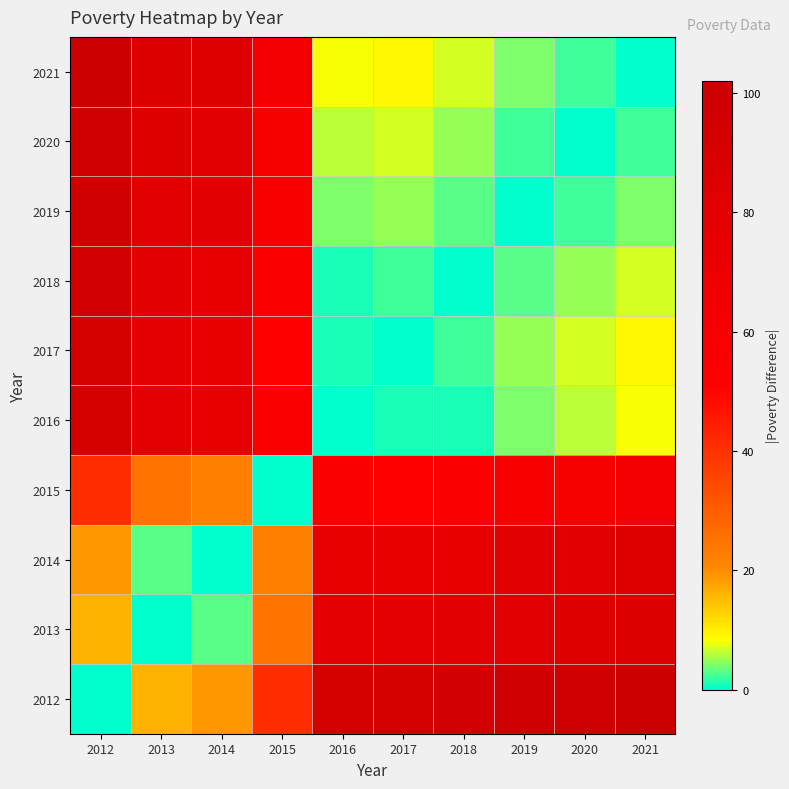

Rank the series at 2018 from highest to lowest value.

2012, 2013, 2014, 2015, 2021, 2020, 2019, 2017, 2016, 2018